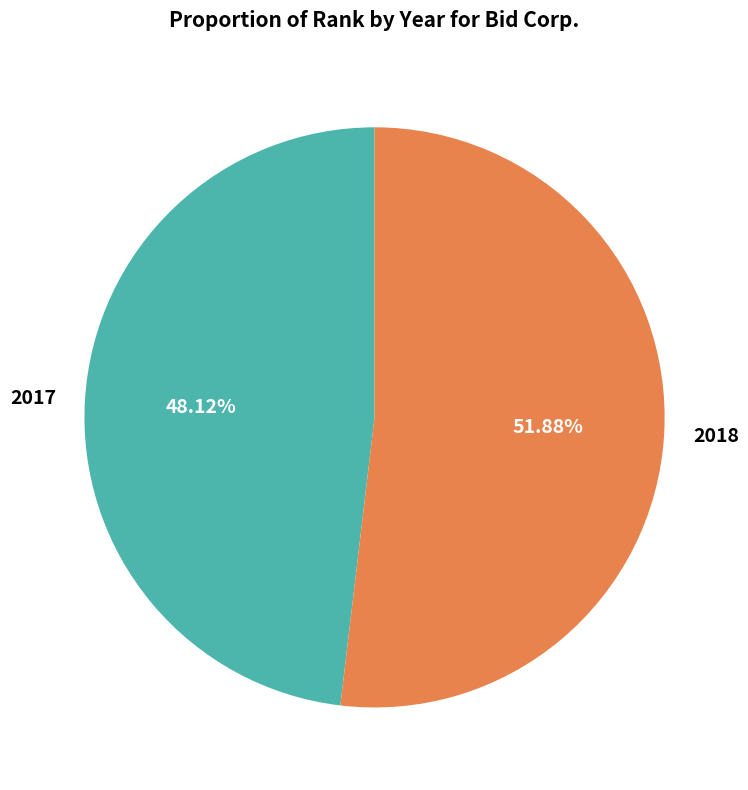

Which category has the biggest portion of the pie?

2018